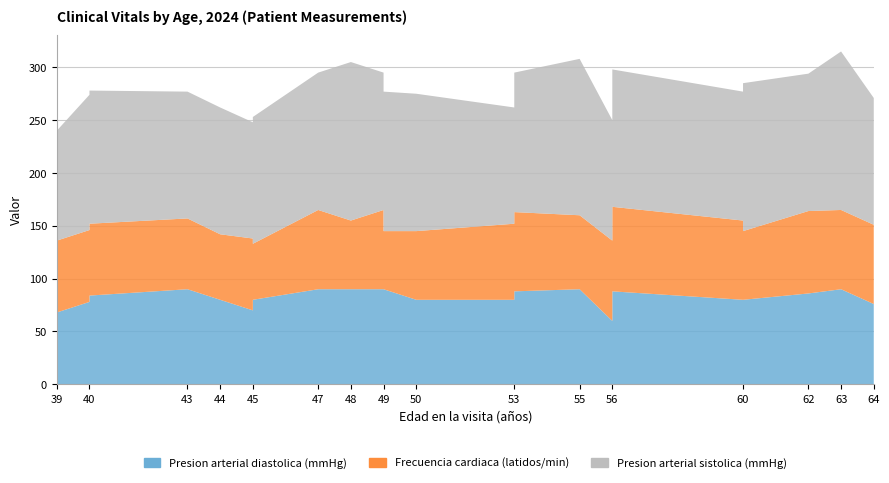

Reading right to left, list all the values displayed in this chart.

Presion arterial diastolica (mmHg): 64=76	63=90	62=86	60=80	60=80	56=88	56=90	56=60	55=90	53=88	53=80	50=80	49=90	49=90	48=90	47=90	45=80	45=70	44=80	43=90	40=84	40=78	39=68
Frecuencia cardiaca (latidos/min): 64=75	63=75	62=78	60=65	60=75	56=80	56=75	56=76	55=70	53=75	53=72	50=65	49=55	49=75	48=65	47=75	45=53	45=68	44=62	43=67	40=68	40=68	39=68
Presion arterial sistolica (mmHg): 64=120	63=150	62=130	60=140	60=122	56=130	56=140	56=114	55=148	53=132	53=110	50=130	49=132	49=130	48=150	47=130	45=120	45=110	44=120	43=120	40=126	40=128	39=104